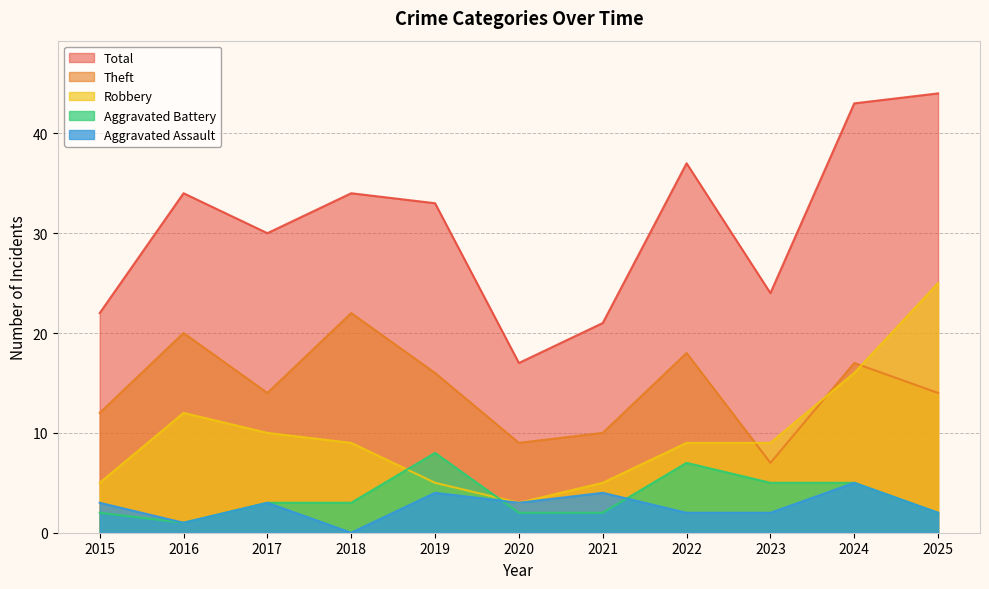

Reading right to left, transcribe all the data shown in this chart.

Robbery: 25	16	9	9	5	3	5	9	10	12	5
Theft: 14	17	7	18	10	9	16	22	14	20	12
Aggravated Assault: 2	5	2	2	4	3	4	0	3	1	3
Aggravated Battery: 2	5	5	7	2	2	8	3	3	1	2
Total: 44	43	24	37	21	17	33	34	30	34	22